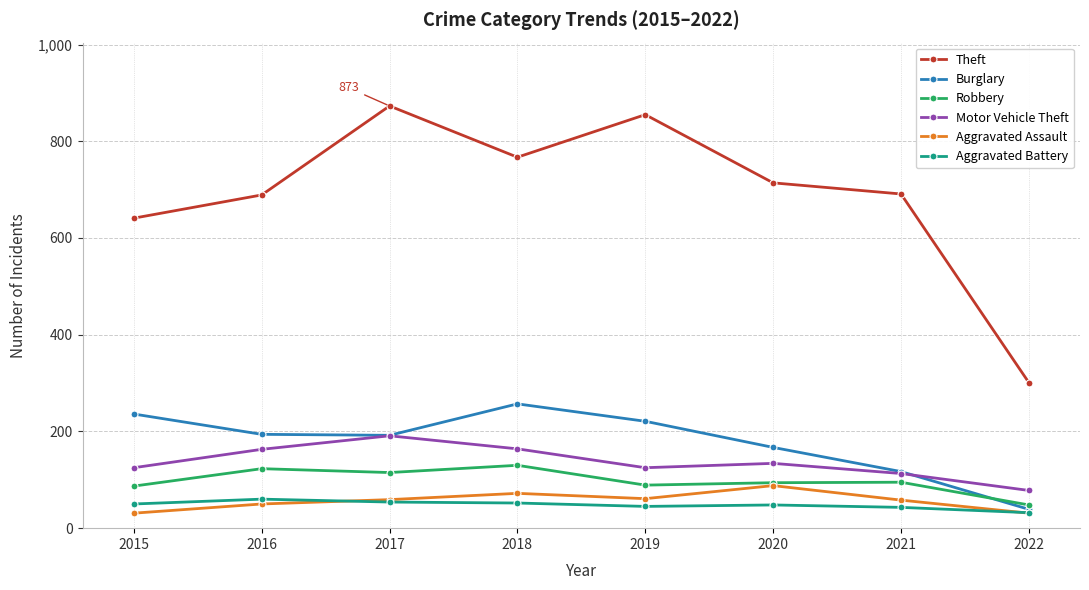

Which category has the highest value in the Theft series?

2017